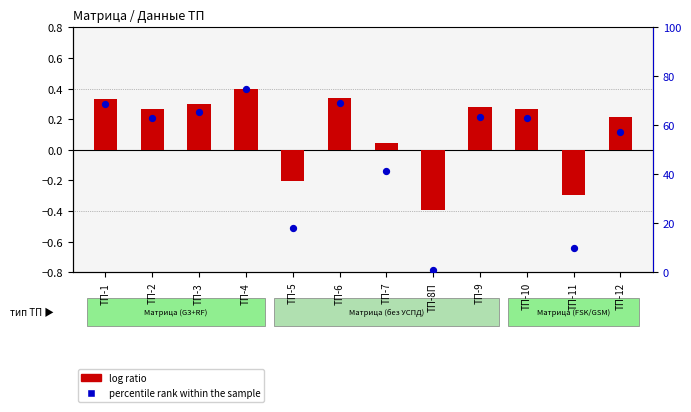

Approximately how many times larger is the value at ТП-2 compared to ТП-9?

1.0